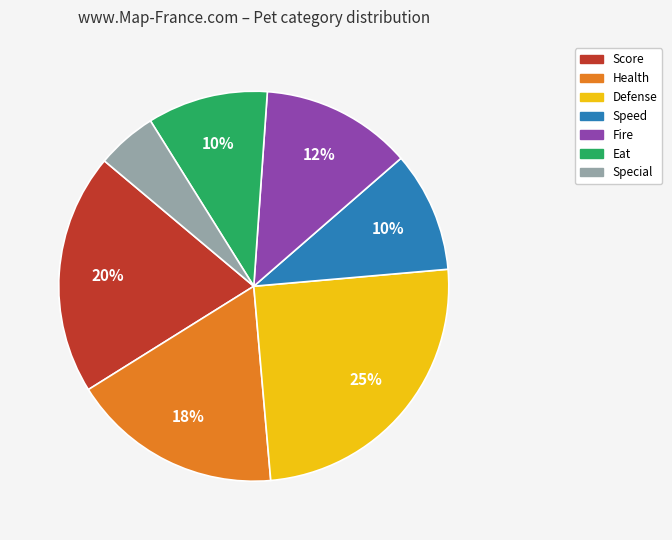

Is there a majority slice in this chart?

No